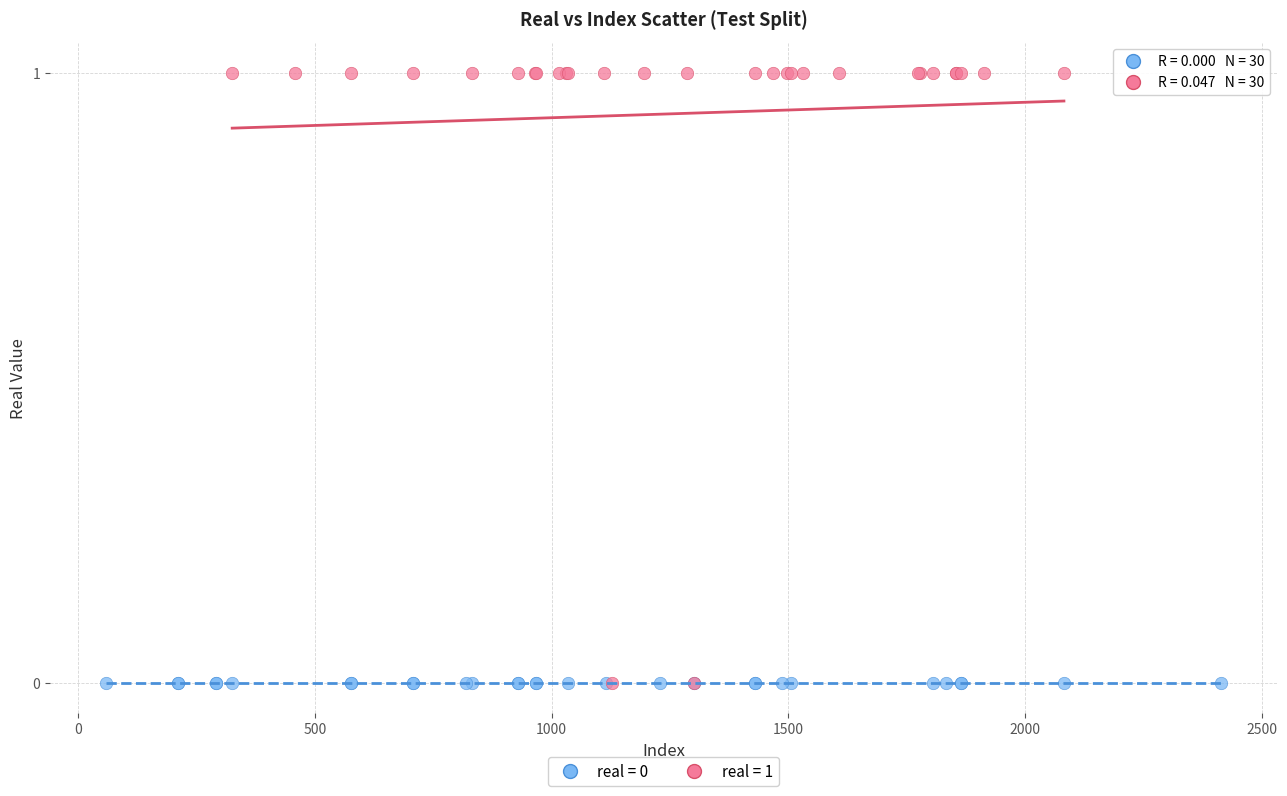

Which series contains the highest Y value?

real = 1